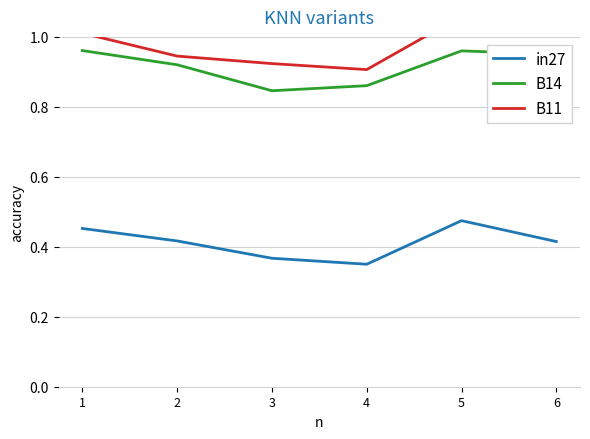

What value does the B14 series have at 4?

0.9